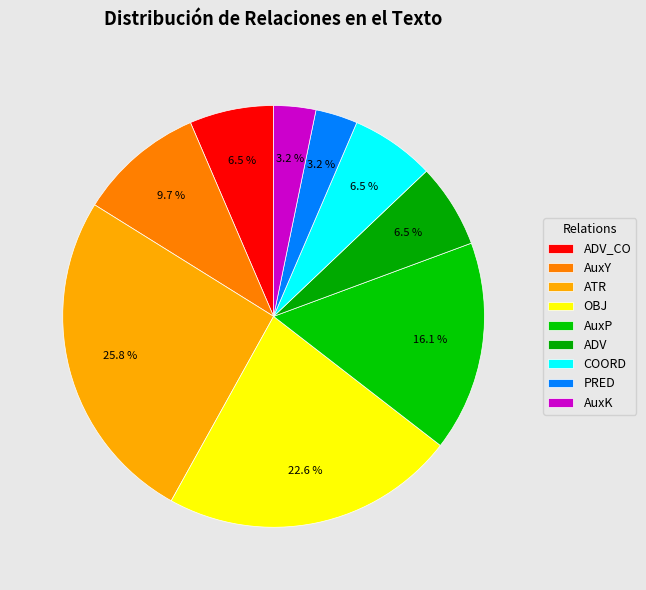

Is there any slice that represents more than half of the pie?

No